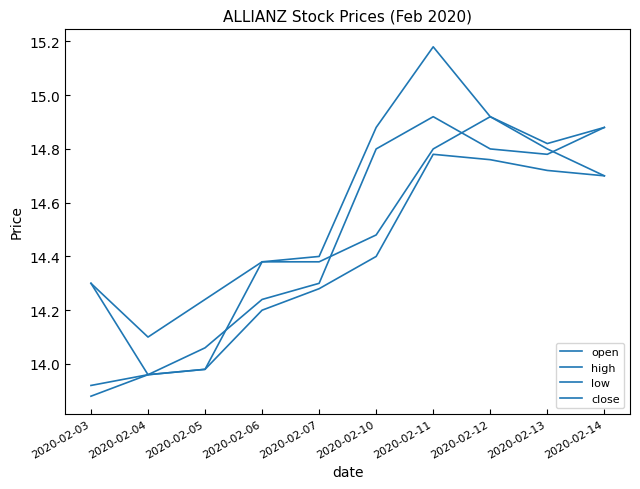

What is the difference between the highest and lowest values at 2020-02-11?

0.4